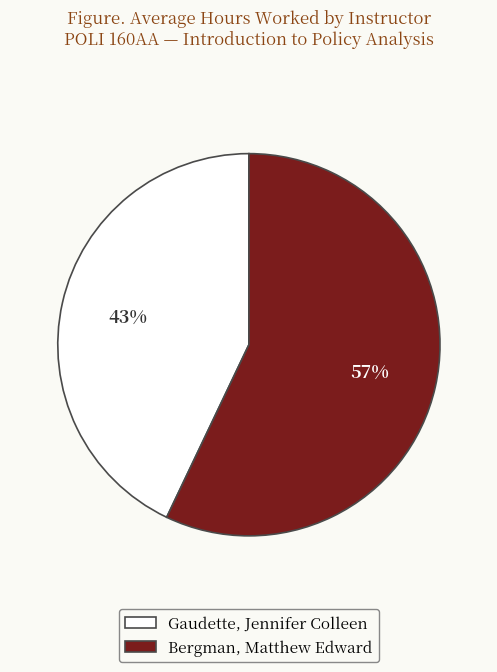

Is the sum of Gaudette, Jennifer Colleen and Bergman, Matthew Edward greater than half?

Yes